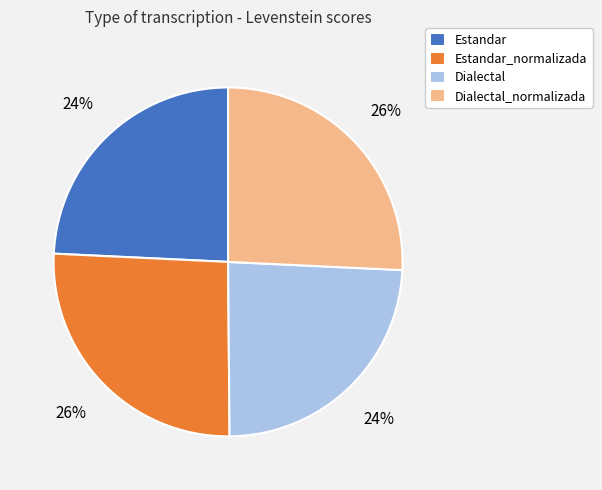

Which has a higher value, Estandar or Dialectal_normalizada?

Dialectal_normalizada